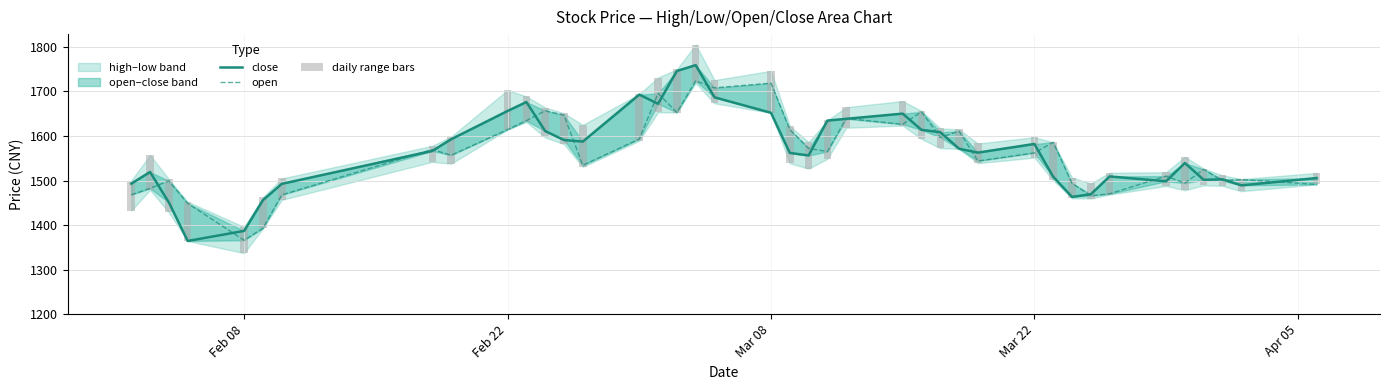

What is the sum of all daily range bars values?

2481.2